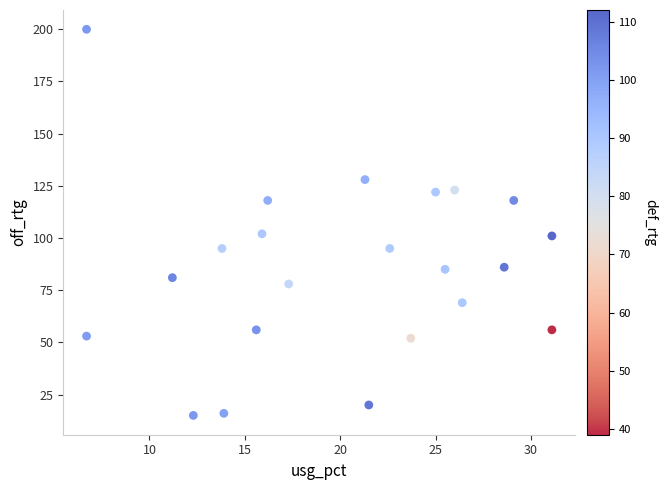

What is the range of Y values (max minus min)?

185